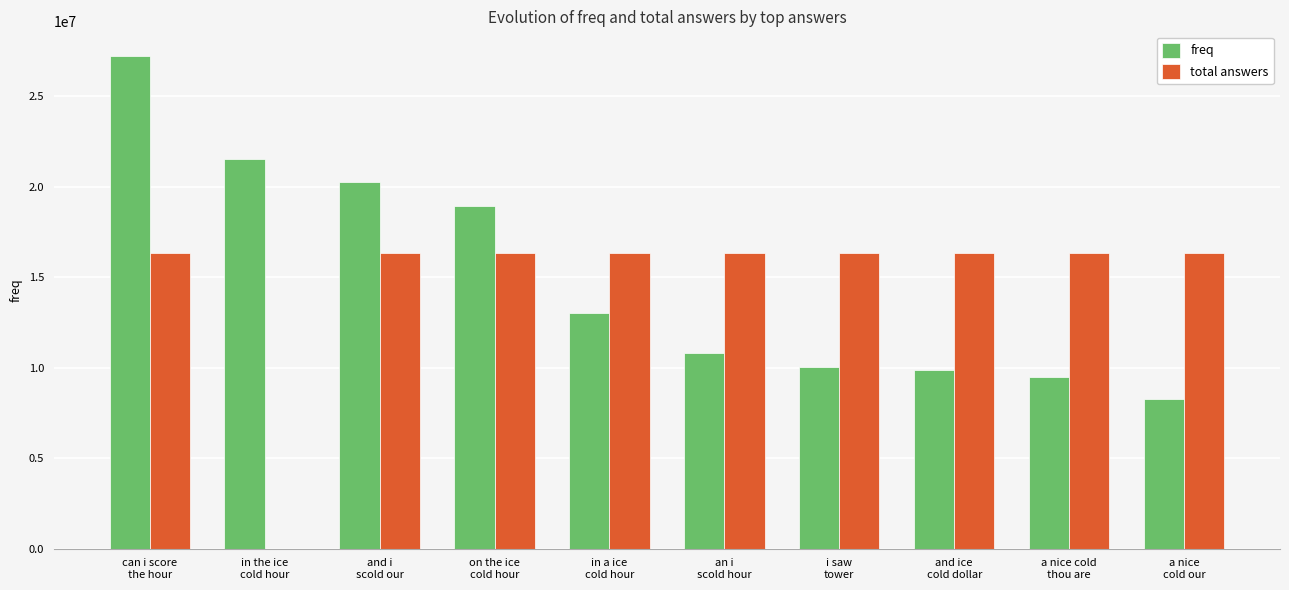

What is the average value of the freq series?

14945171.4